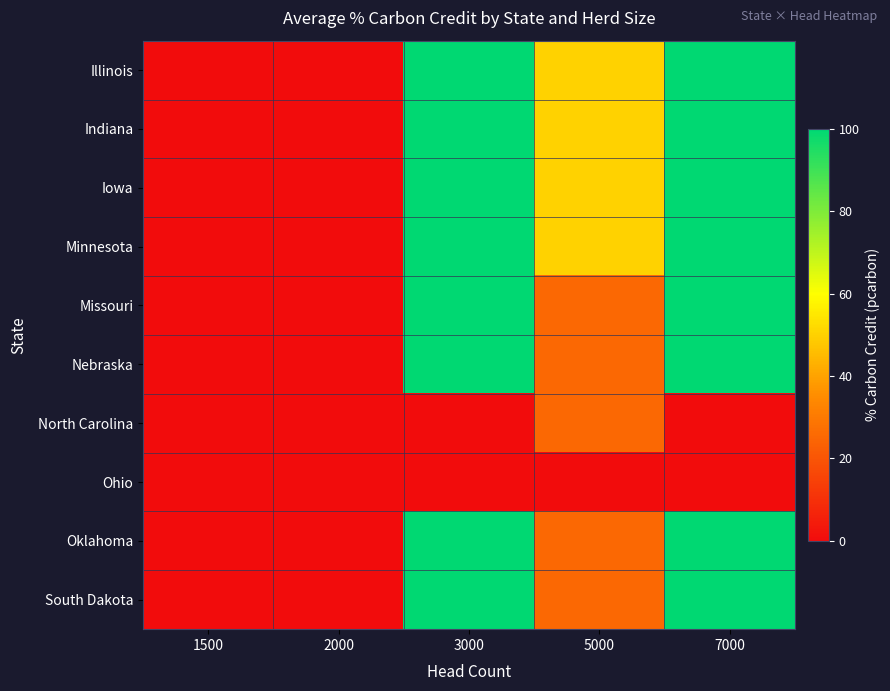

Reading right to left, transcribe all the data shown in this chart.

Illinois: 7000=100	5000=50	3000=100	2000=0	1500=0
Indiana: 7000=100	5000=50	3000=100	2000=0	1500=0
Iowa: 7000=100	5000=50	3000=100	2000=0	1500=0
Minnesota: 7000=100	5000=50	3000=100	2000=0	1500=0
Missouri: 7000=100	5000=25	3000=100	2000=0	1500=0
Nebraska: 7000=100	5000=25	3000=100	2000=0	1500=0
North Carolina: 7000=0	5000=25	3000=0	2000=0	1500=0
Ohio: 7000=0	5000=0	3000=0	2000=0	1500=0
Oklahoma: 7000=100	5000=25	3000=100	2000=0	1500=0
South Dakota: 7000=100	5000=25	3000=100	2000=0	1500=0